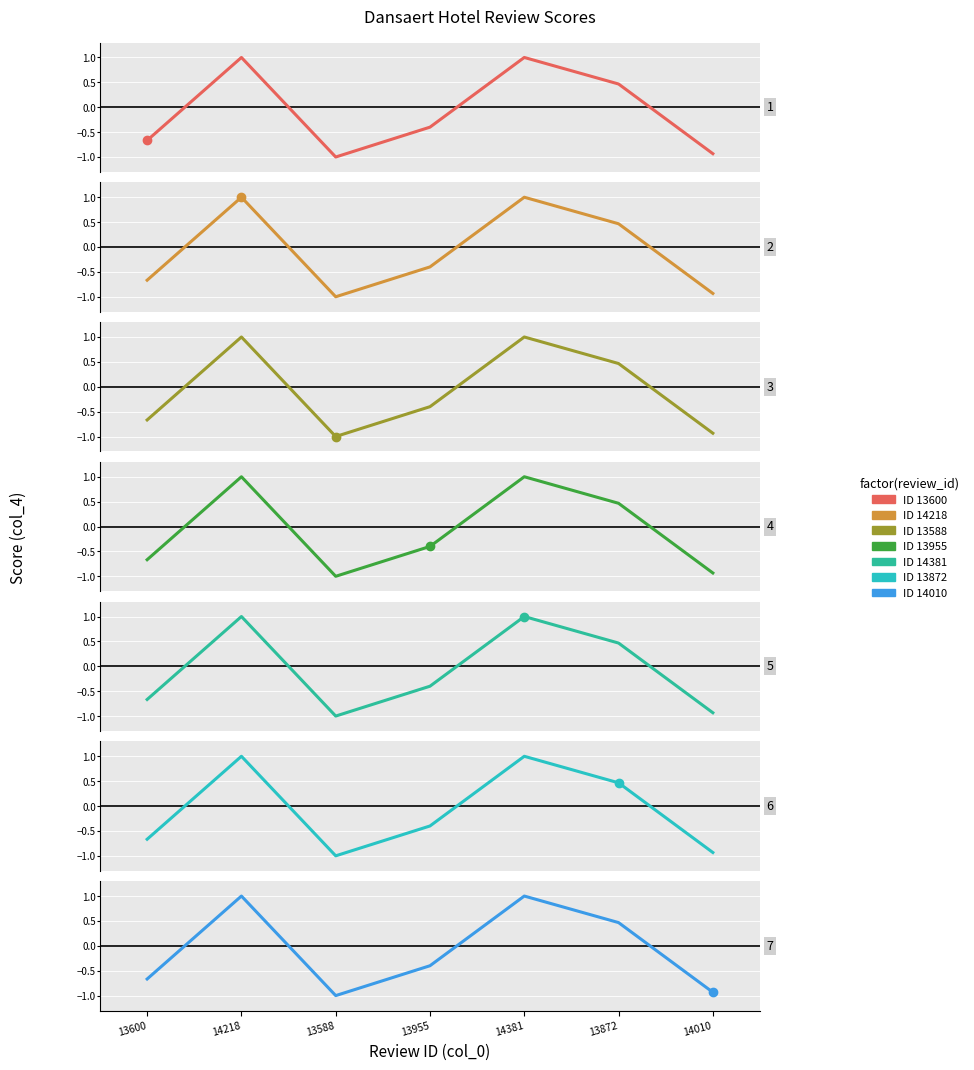

At which label does the data first exceed 0?

14218